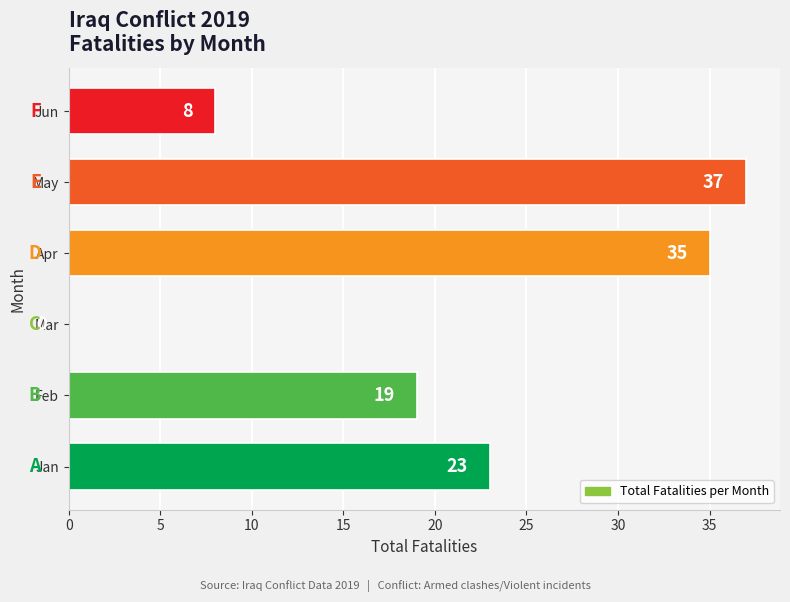

Approximately how many times larger is the value at Jun compared to Jan?

0.3